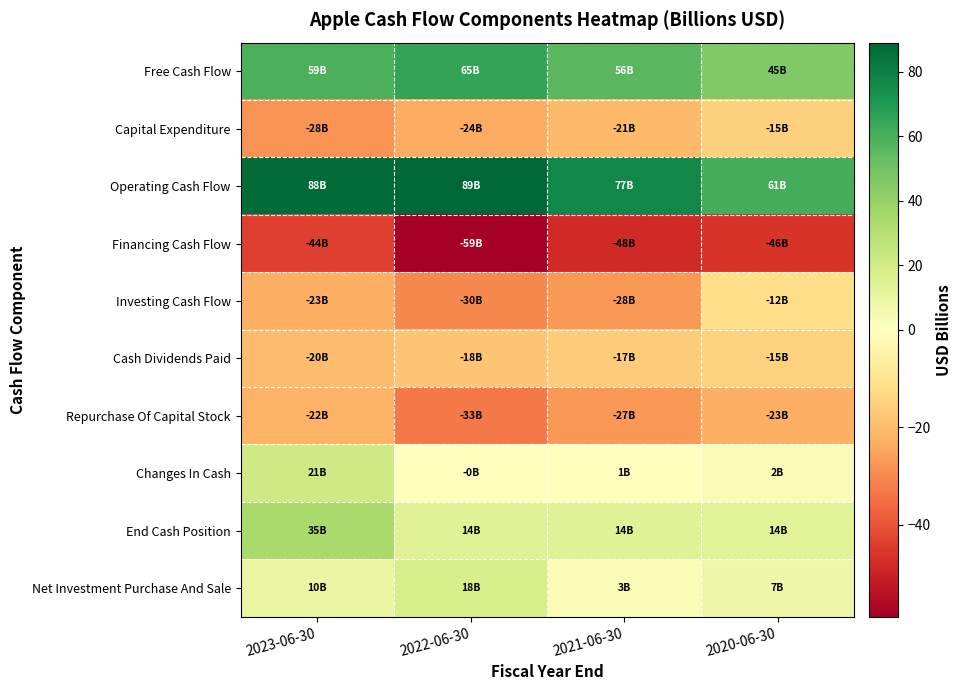

At how many categories does at least one series exceed 59?

4